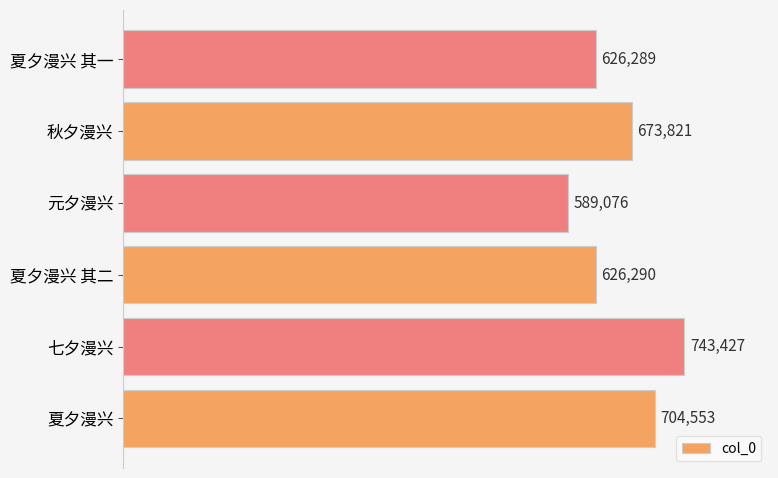

Reading bottom to top, list all the values displayed in this chart.

夏夕漫兴=704553	七夕漫兴=743427	夏夕漫兴 其二=626290	元夕漫兴=589076	秋夕漫兴=673821	夏夕漫兴 其一=626289